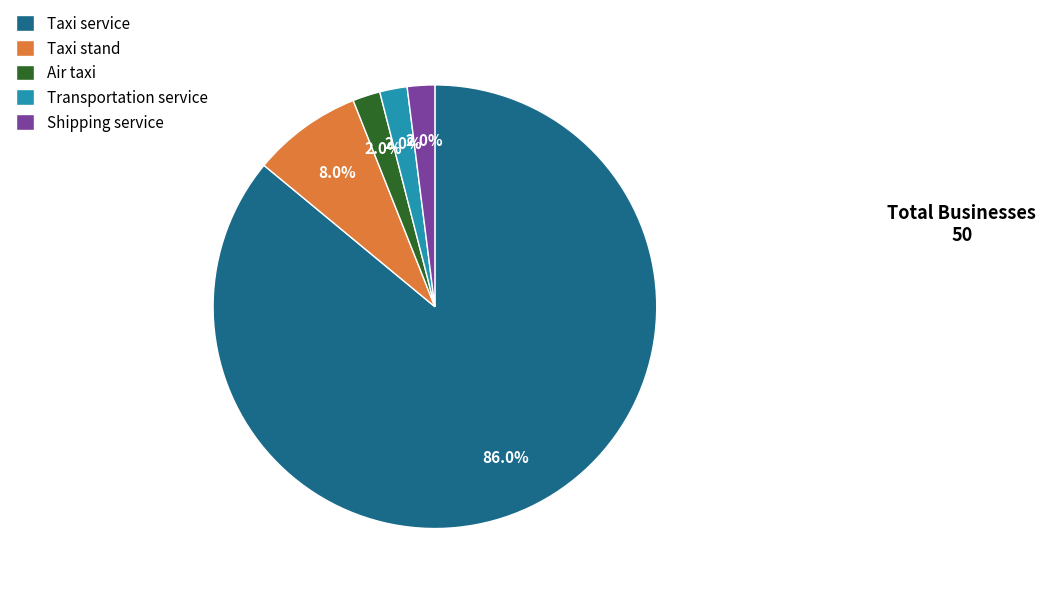

Combined, what portion of the pie is Taxi stand and Air taxi?

10.0%